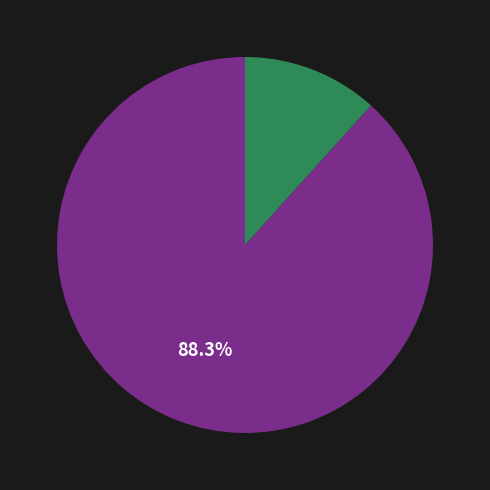

To the nearest percent, what is the difference between the largest and smallest slice percentages?

77%